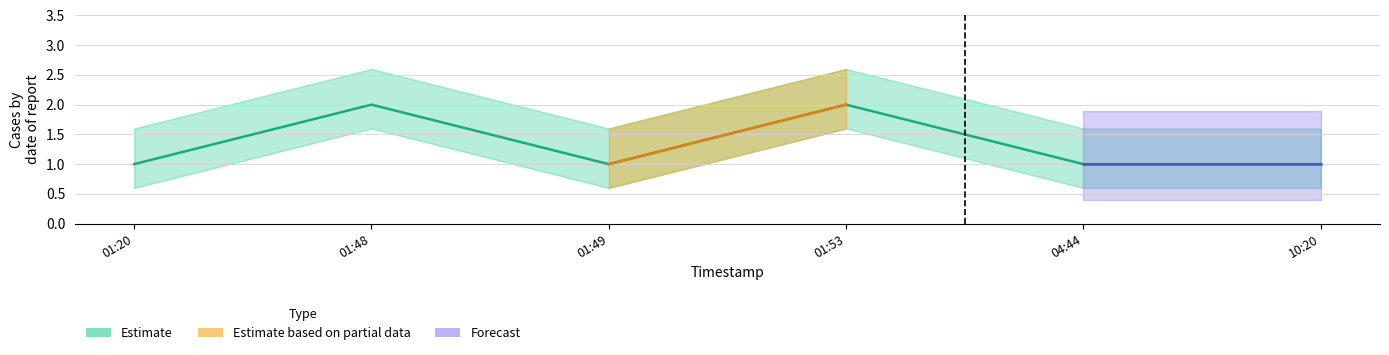

What is the difference between the second highest and second lowest values?

1